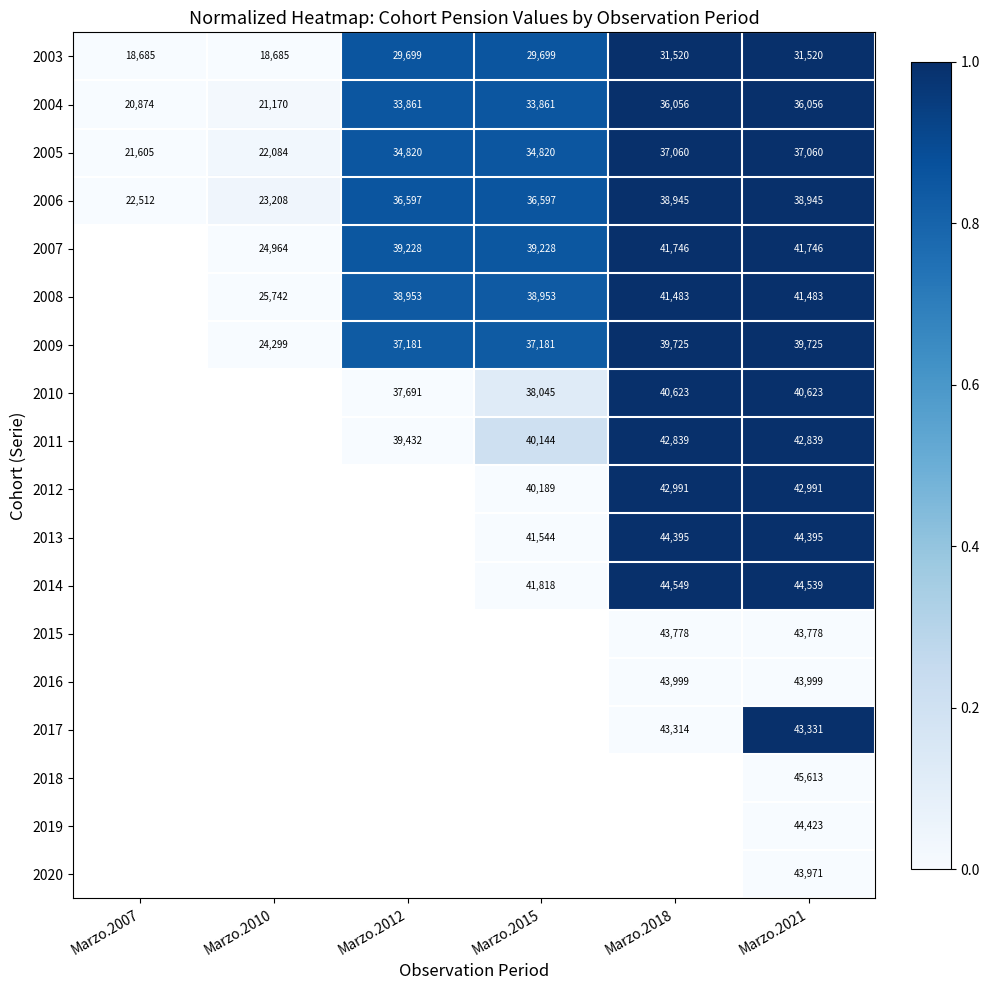

What is the difference between the highest and lowest values at Marzo.2021?

14093